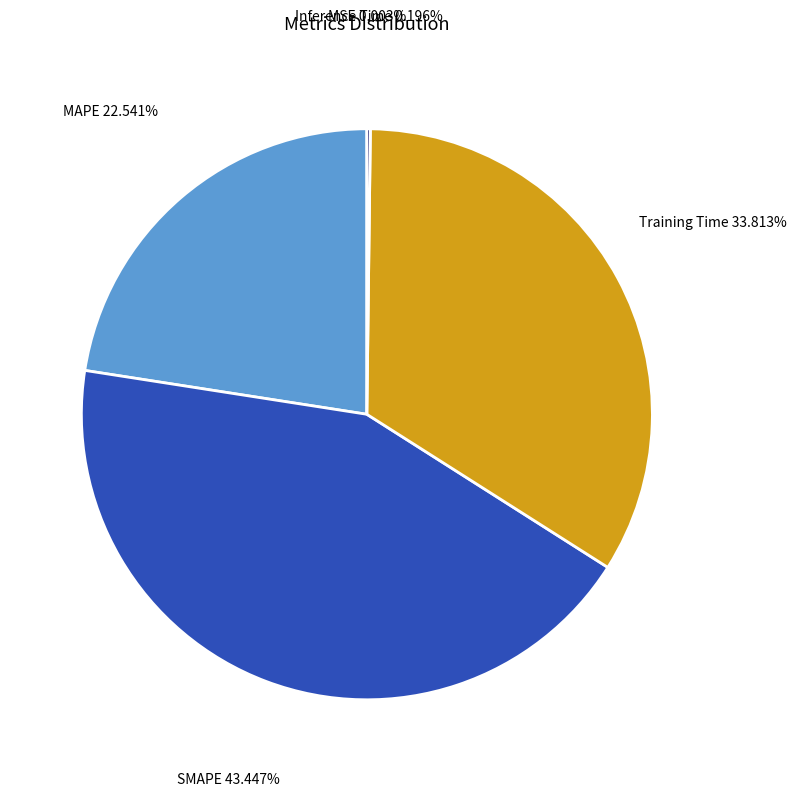

Is there any slice that represents more than half of the pie?

No